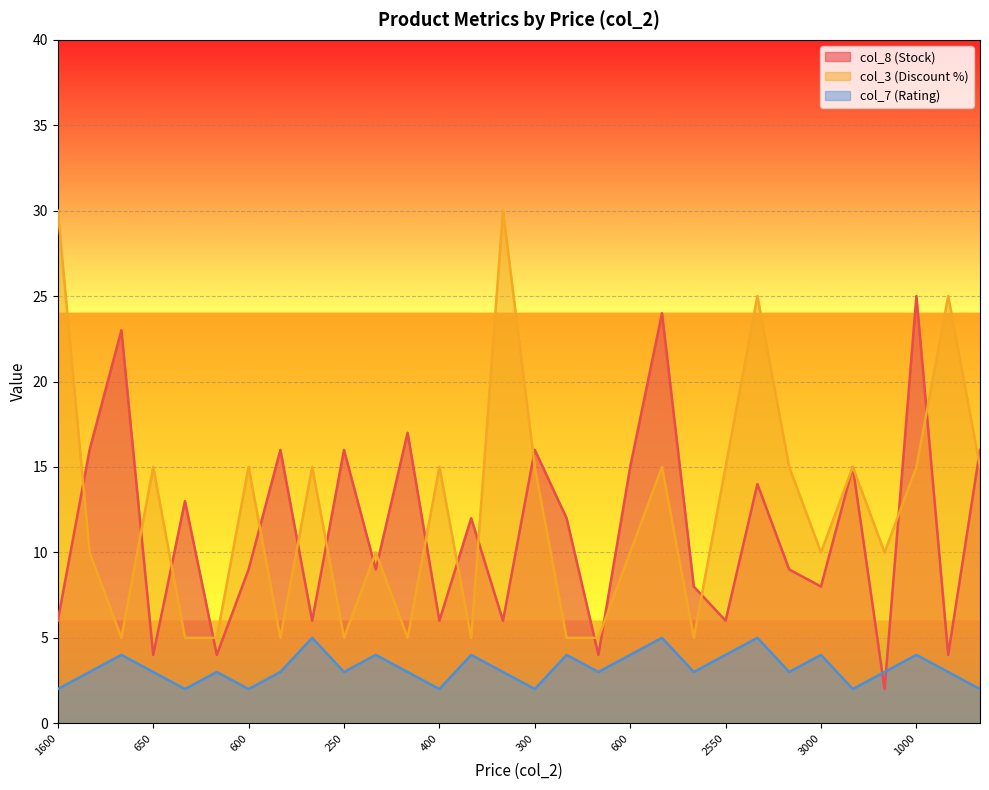

What value does the col_8 (Stock) series have at 7000?

15